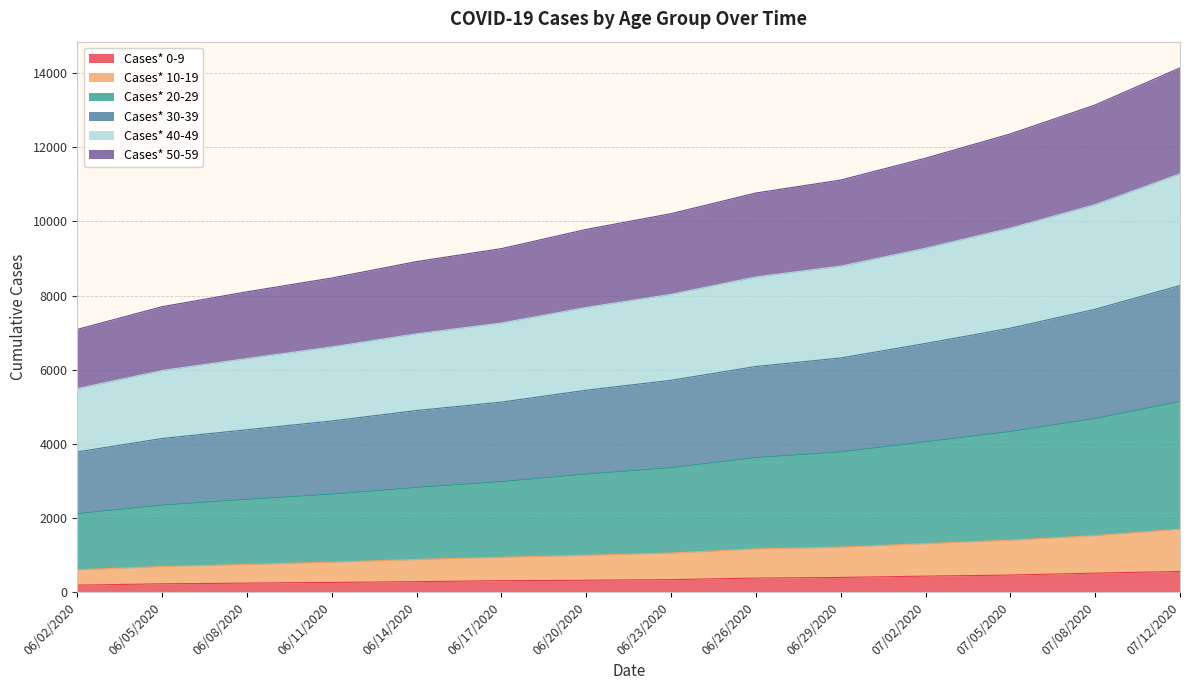

List the labels in order of Cases* 50-59 value, smallest first.

06/02/2020, 06/05/2020, 06/08/2020, 06/11/2020, 06/14/2020, 06/17/2020, 06/20/2020, 06/23/2020, 06/26/2020, 06/29/2020, 07/02/2020, 07/05/2020, 07/08/2020, 07/12/2020